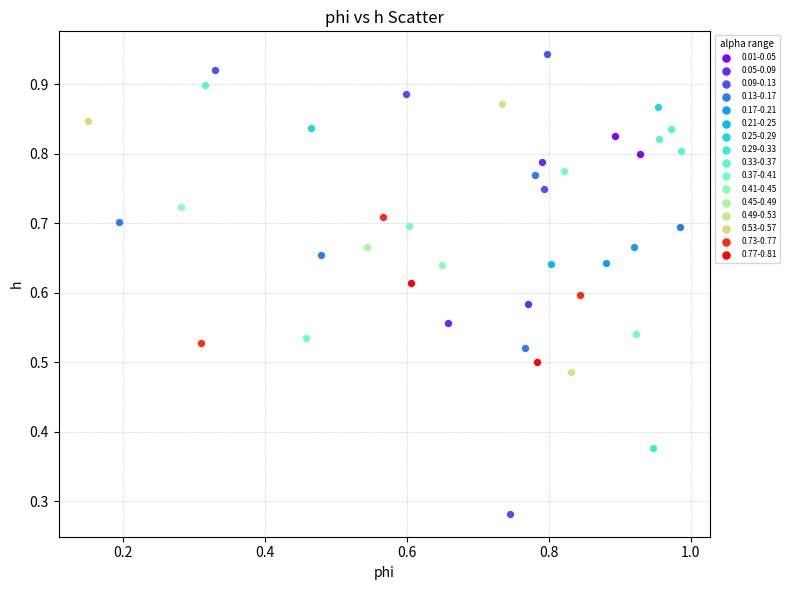

Which series contains the highest Y value?

0.09-0.13